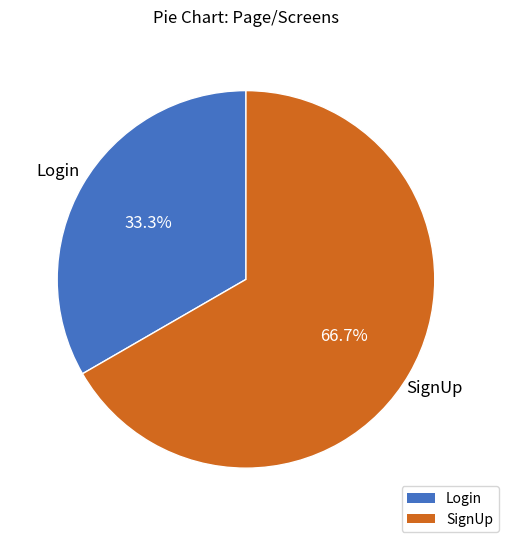

Which has a higher value, SignUp or Login?

SignUp